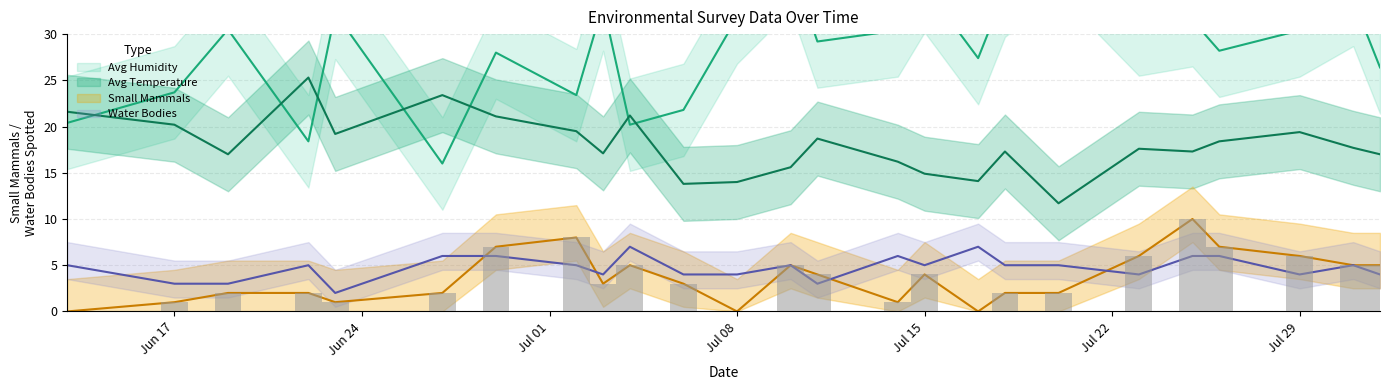

Which series has the largest total across all categories?

Avg Humidity